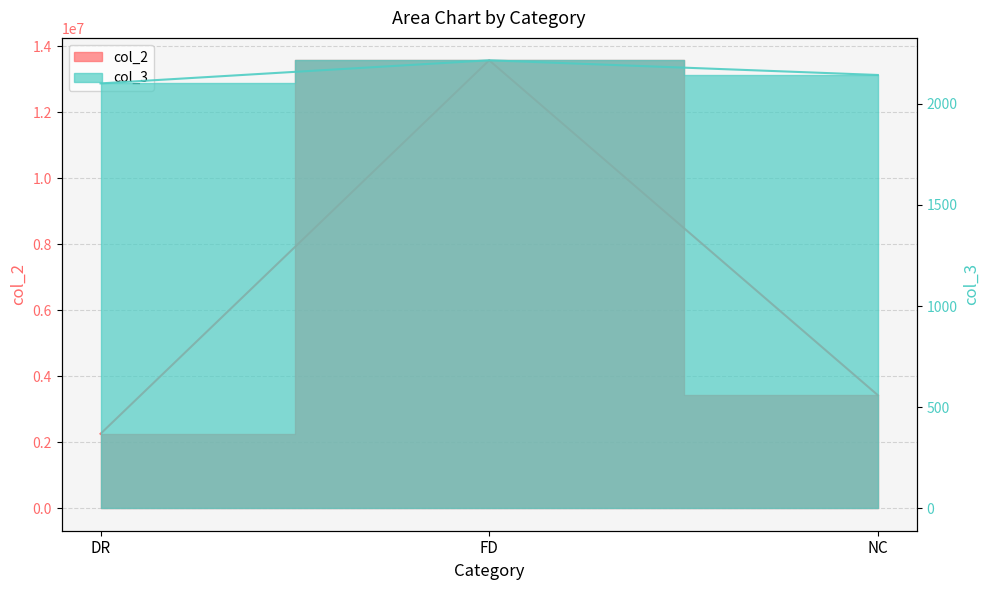

At which category does the chart reach its peak across all series?

FD